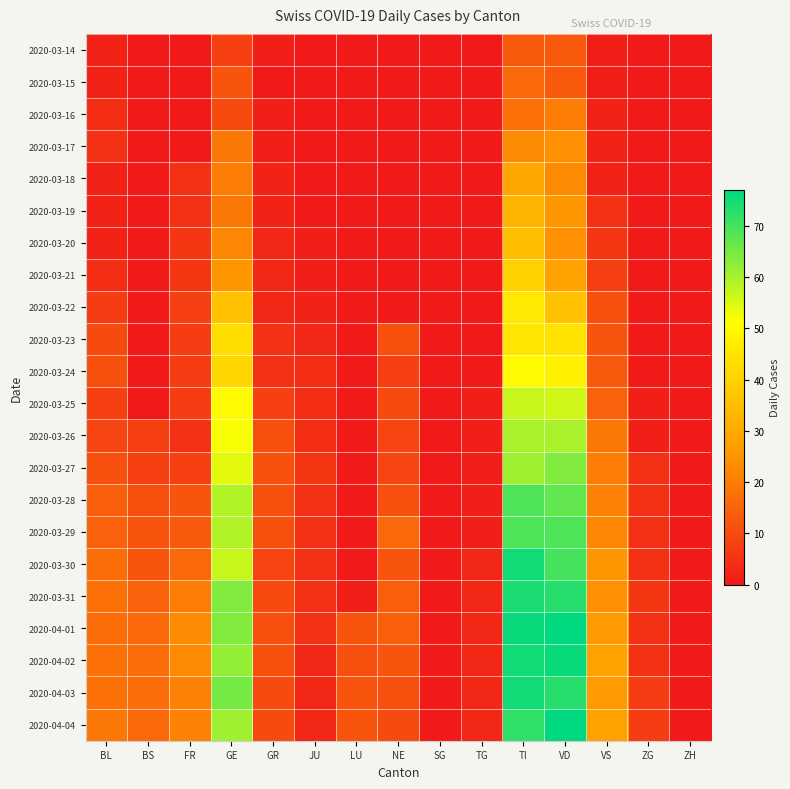

Reading right to left, transcribe all the data shown in this chart.

2020-03-14: ZH=0	ZG=0	VS=1	VD=13	TI=13	TG=0	SG=0	NE=0	LU=0	JU=0	GR=1	GE=8	FR=0	BS=0	BL=2
2020-03-15: ZH=0	ZG=0	VS=1	VD=13	TI=16	TG=0	SG=0	NE=0	LU=0	JU=0	GR=0	GE=12	FR=0	BS=0	BL=2
2020-03-16: ZH=0	ZG=0	VS=2	VD=20	TI=18	TG=0	SG=0	NE=0	LU=0	JU=0	GR=1	GE=10	FR=0	BS=0	BL=4
2020-03-17: ZH=0	ZG=0	VS=2	VD=24	TI=23	TG=0	SG=0	NE=0	LU=0	JU=0	GR=1	GE=19	FR=0	BS=0	BL=5
2020-03-18: ZH=0	ZG=0	VS=2	VD=23	TI=29	TG=0	SG=0	NE=0	LU=0	JU=0	GR=2	GE=20	FR=5	BS=0	BL=2
2020-03-19: ZH=0	ZG=0	VS=5	VD=25	TI=33	TG=0	SG=0	NE=0	LU=0	JU=0	GR=2	GE=19	FR=5	BS=0	BL=2
2020-03-20: ZH=0	ZG=0	VS=6	VD=24	TI=35	TG=0	SG=0	NE=0	LU=0	JU=1	GR=3	GE=22	FR=6	BS=0	BL=2
2020-03-21: ZH=0	ZG=0	VS=8	VD=28	TI=40	TG=0	SG=0	NE=0	LU=0	JU=1	GR=3	GE=25	FR=6	BS=0	BL=4
2020-03-22: ZH=0	ZG=0	VS=11	VD=36	TI=46	TG=0	SG=0	NE=0	LU=0	JU=2	GR=3	GE=36	FR=8	BS=0	BL=7
2020-03-23: ZH=0	ZG=0	VS=12	VD=44	TI=45	TG=0	SG=0	NE=11	LU=0	JU=3	GR=5	GE=43	FR=7	BS=0	BL=10
2020-03-24: ZH=0	ZG=0	VS=13	VD=48	TI=50	TG=0	SG=0	NE=8	LU=0	JU=4	GR=5	GE=41	FR=7	BS=0	BL=11
2020-03-25: ZH=0	ZG=1	VS=15	VD=56	TI=57	TG=1	SG=0	NE=10	LU=0	JU=4	GR=8	GE=50	FR=7	BS=0	BL=8
2020-03-26: ZH=0	ZG=1	VS=19	VD=60	TI=60	TG=1	SG=0	NE=9	LU=0	JU=4	GR=11	GE=52	FR=5	BS=8	BL=9
2020-03-27: ZH=0	ZG=5	VS=20	VD=64	TI=61	TG=1	SG=0	NE=9	LU=0	JU=6	GR=11	GE=54	FR=8	BS=8	BL=11
2020-03-28: ZH=0	ZG=5	VS=21	VD=67	TI=69	TG=1	SG=0	NE=11	LU=0	JU=5	GR=11	GE=59	FR=12	BS=11	BL=14
2020-03-29: ZH=0	ZG=5	VS=22	VD=69	TI=69	TG=1	SG=0	NE=16	LU=0	JU=5	GR=11	GE=59	FR=13	BS=12	BL=15
2020-03-30: ZH=0	ZG=5	VS=25	VD=70	TI=75	TG=3	SG=0	NE=12	LU=0	JU=5	GR=9	GE=57	FR=16	BS=12	BL=17
2020-03-31: ZH=0	ZG=6	VS=24	VD=73	TI=74	TG=3	SG=0	NE=14	LU=1	JU=5	GR=10	GE=64	FR=20	BS=15	BL=18
2020-04-01: ZH=0	ZG=5	VS=26	VD=77	TI=76	TG=3	SG=0	NE=14	LU=12	JU=5	GR=11	GE=64	FR=23	BS=16	BL=17
2020-04-02: ZH=0	ZG=5	VS=28	VD=76	TI=75	TG=3	SG=0	NE=12	LU=11	JU=3	GR=11	GE=62	FR=23	BS=17	BL=18
2020-04-03: ZH=0	ZG=7	VS=26	VD=73	TI=75	TG=3	SG=0	NE=11	LU=12	JU=3	GR=10	GE=65	FR=21	BS=17	BL=18
2020-04-04: ZH=0	ZG=7	VS=28	VD=77	TI=72	TG=3	SG=0	NE=10	LU=12	JU=3	GR=10	GE=61	FR=21	BS=16	BL=19